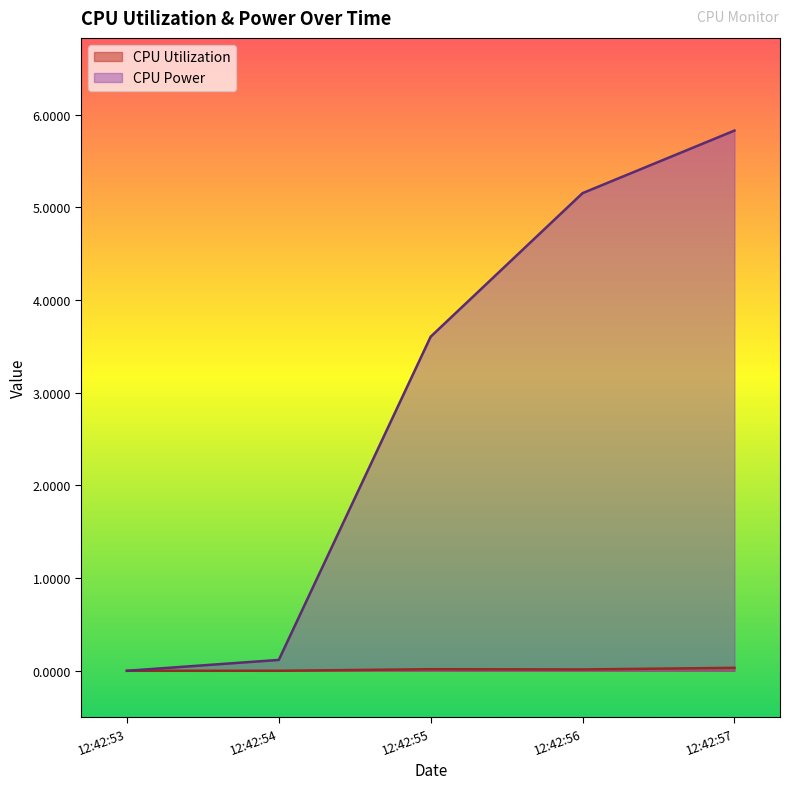

How many lines are shown in the chart?

2